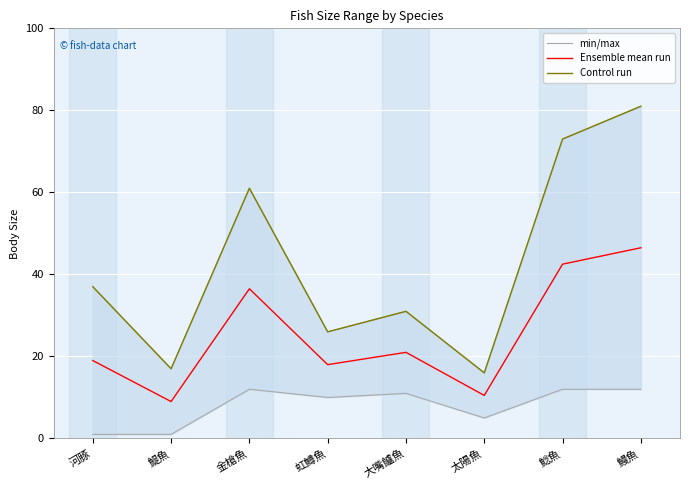

In min/max, how many points are higher than both neighbors (excluding endpoints)?

2